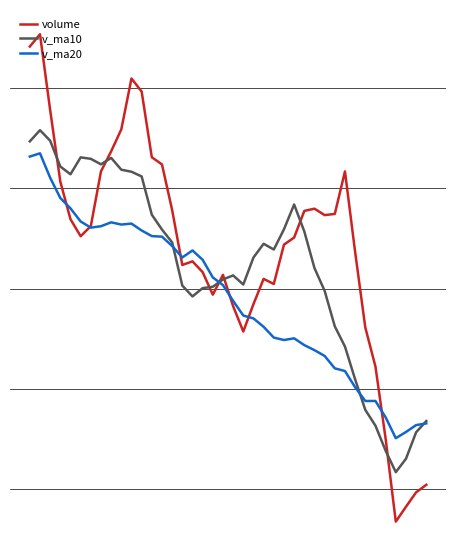

List the series in order of their peak value, highest first.

volume, v_ma10, v_ma20